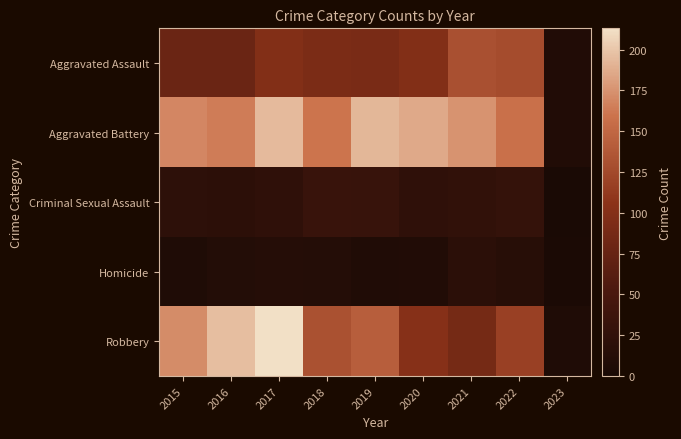

Rank the series by their maximum value, from highest to lowest.

Robbery, Aggravated Battery, Aggravated Assault, Criminal Sexual Assault, Homicide